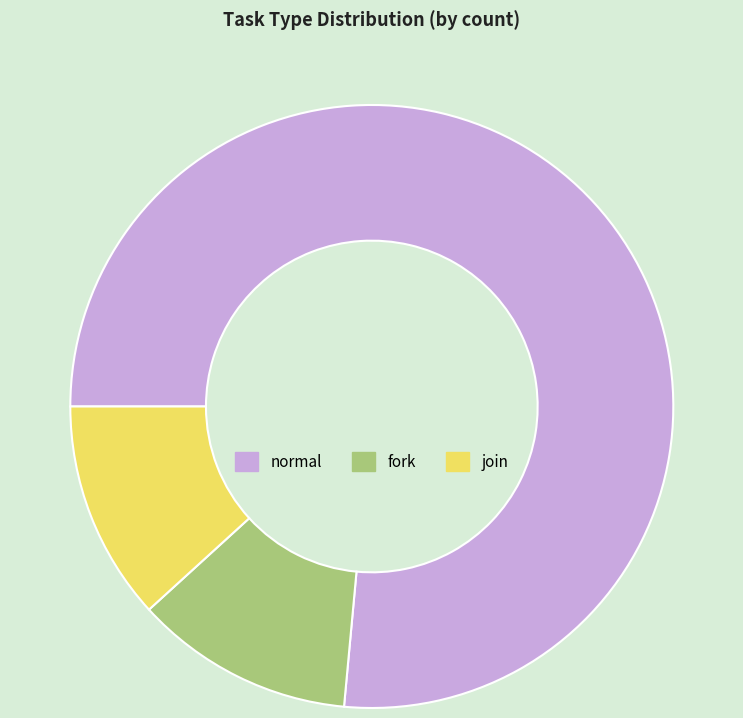

Which slice is the largest?

normal